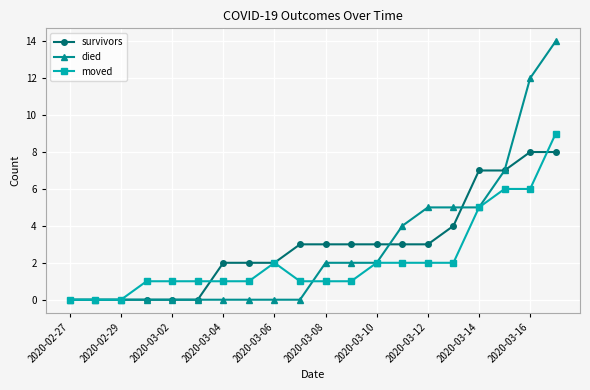

Count the number of data series in this chart.

3